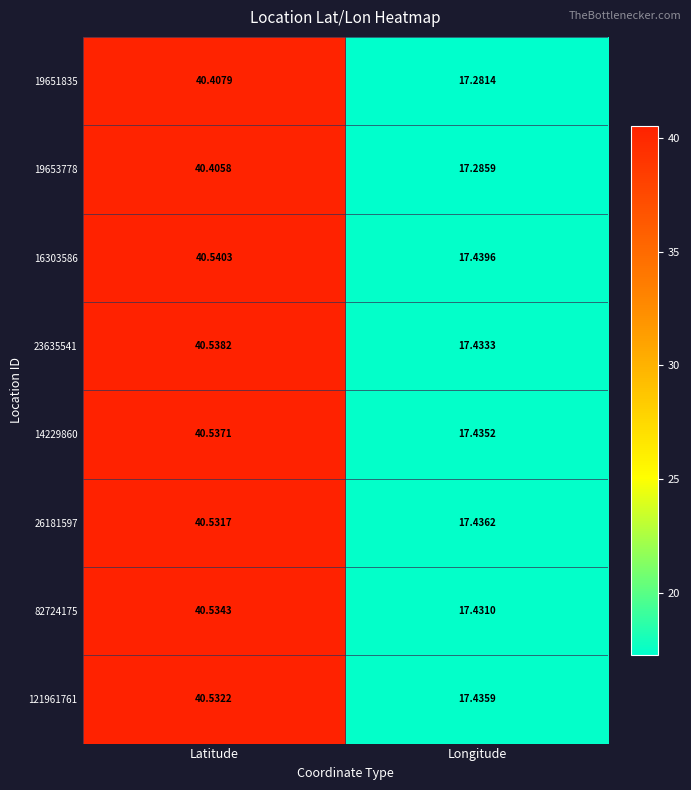

Rank the categories by 19653778 value from highest to lowest.

Latitude, Longitude